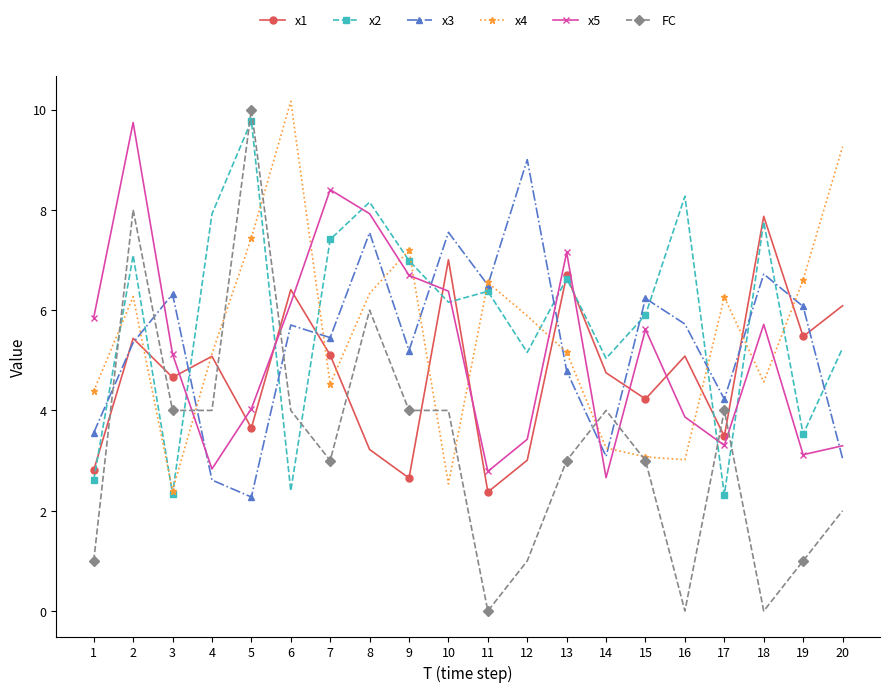

The value of x4 at 7 is 4.5. True or false?

True